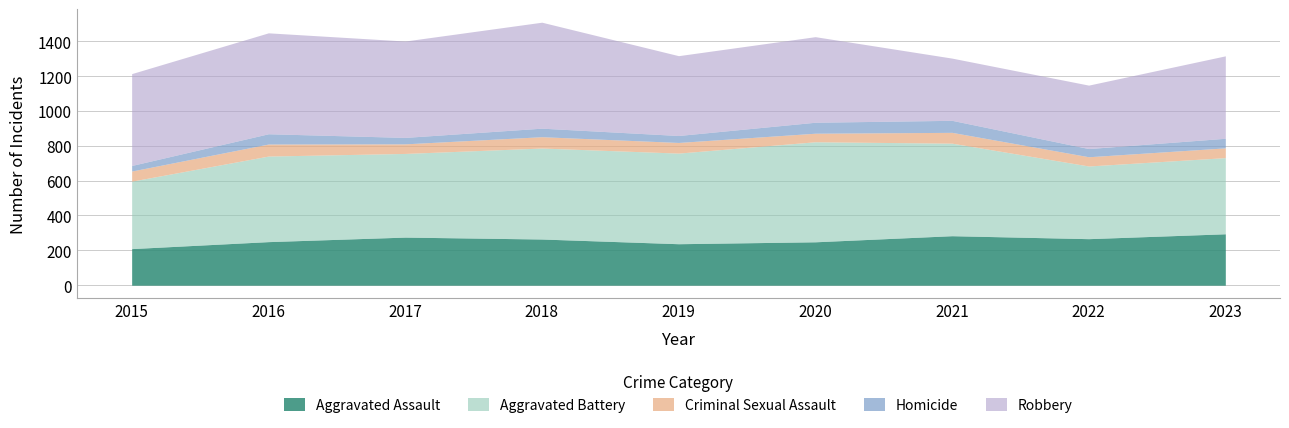

How many lines are shown in the chart?

5